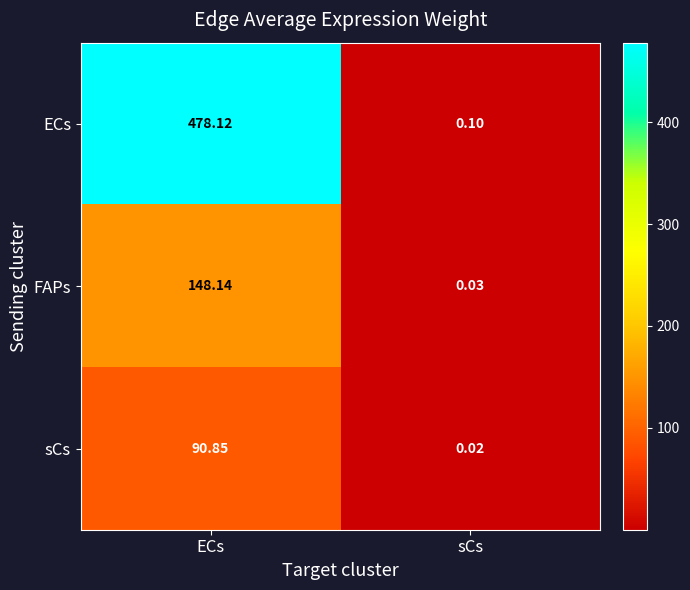

How many series are shown in this chart?

3